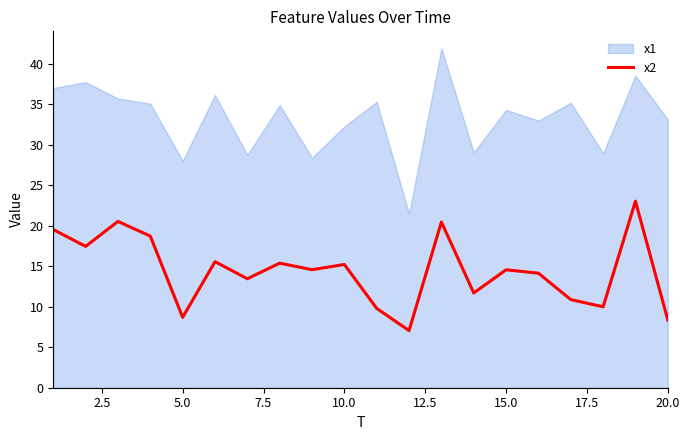

What is the minimum value for x2?

7.1